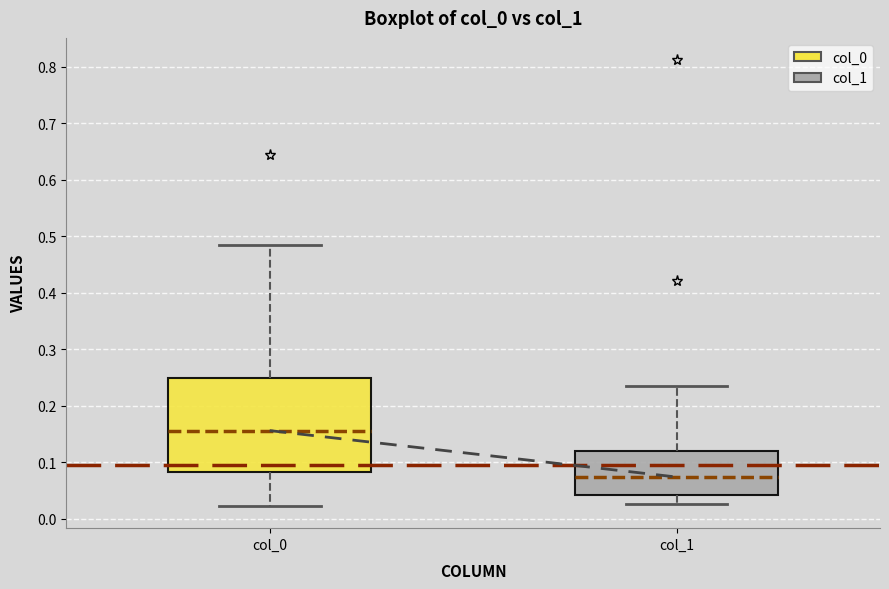

Where does the median line of the box for col_1 sit on the y-axis? The values are not printed on the chart, so give them approximately, as read against the axis.

0.07